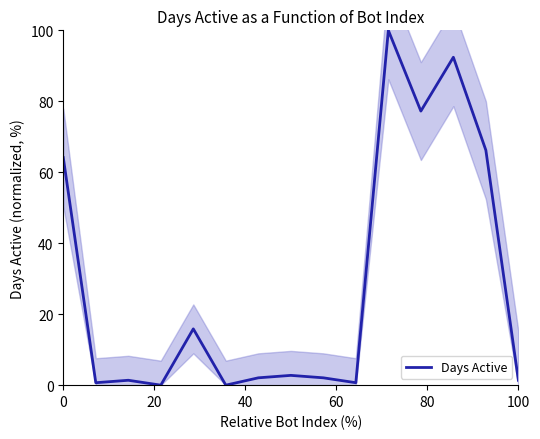

Is it true that Days Active equals 64.1 at 0?

True